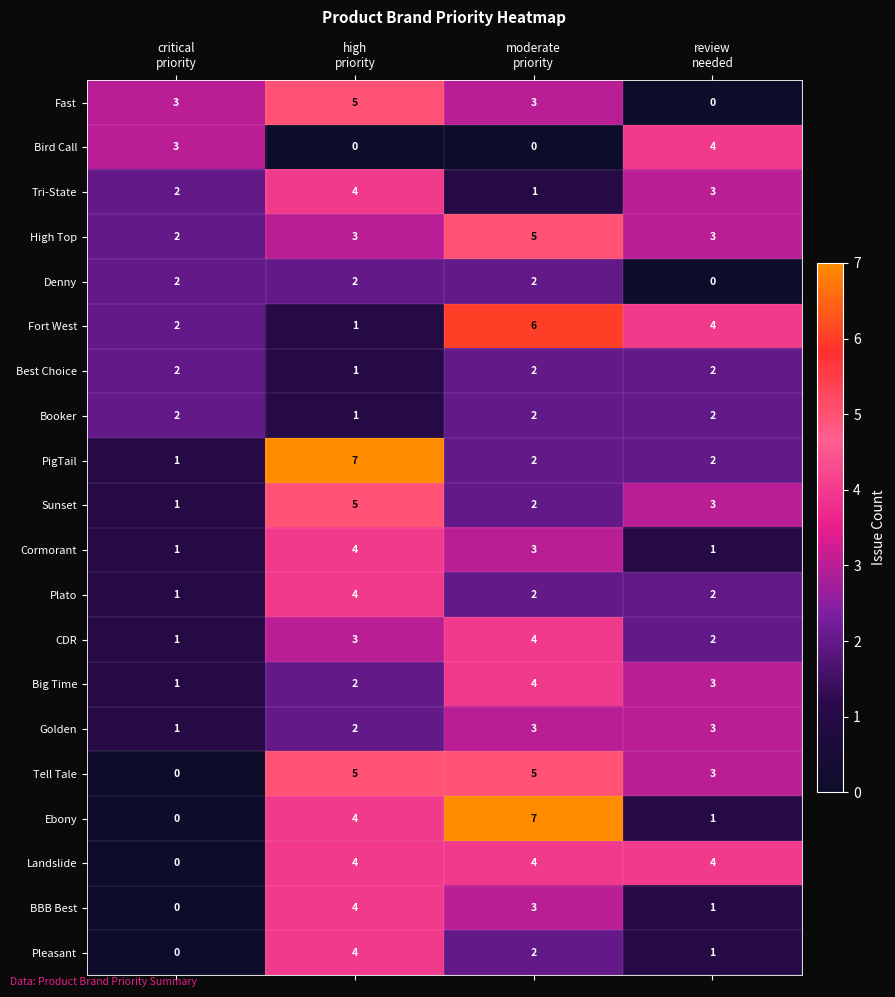

What is the difference between the maximum and minimum values in the Plato series?

3